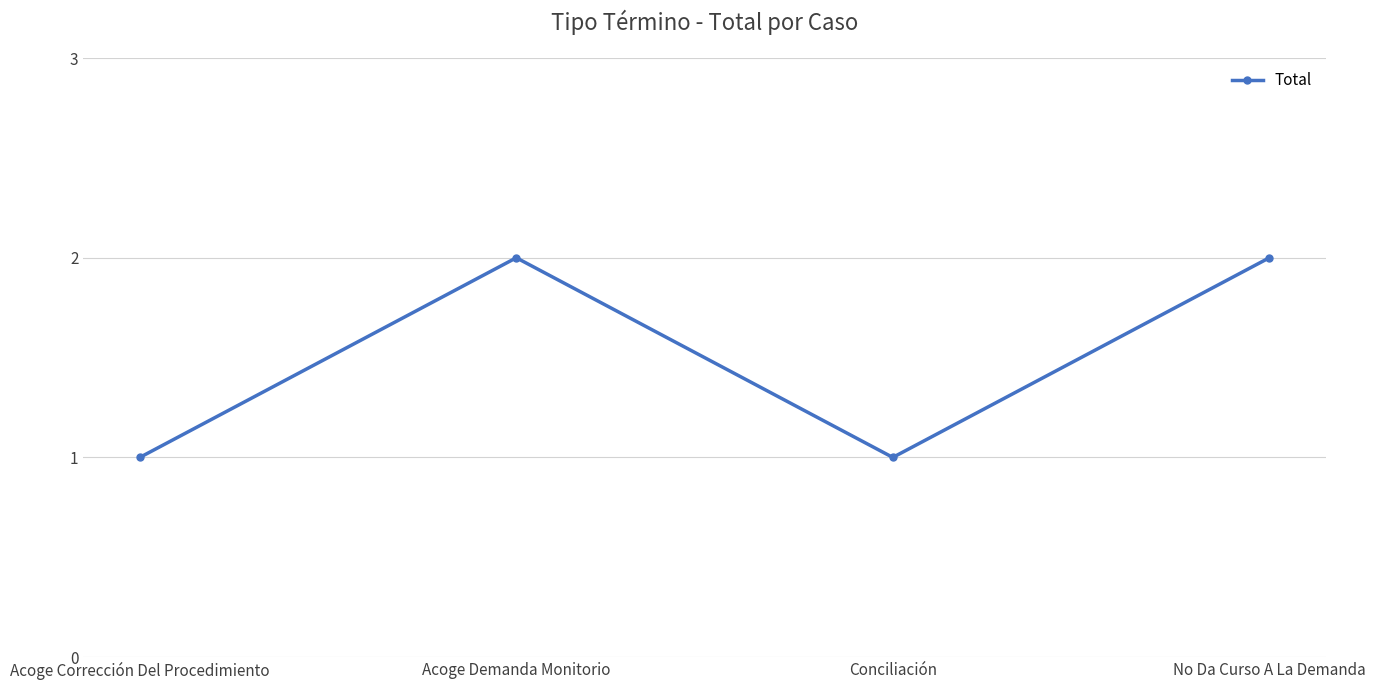

How many points are lower than both their immediate neighbors (excluding endpoints)?

1